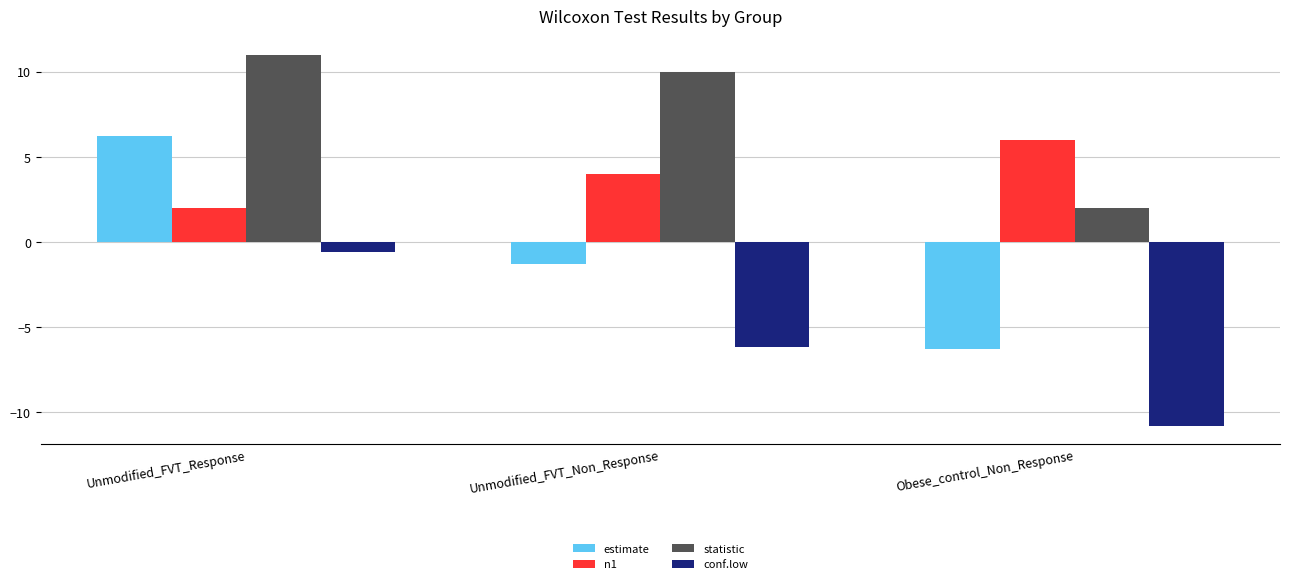

What is the difference between the maximum and minimum values in the n1 series?

4.0